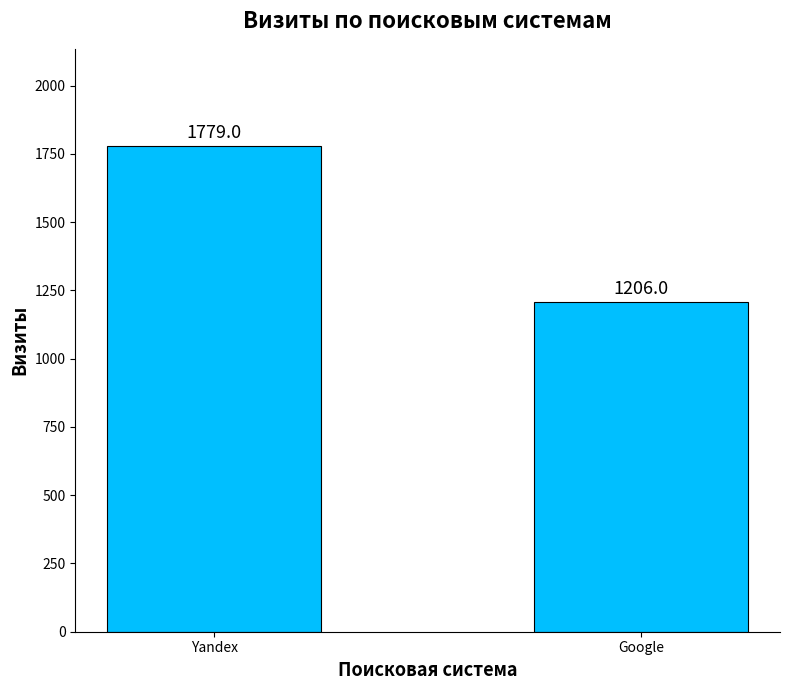

Reading left to right, list all the values displayed in this chart.

Yandex=1779	Google=1206